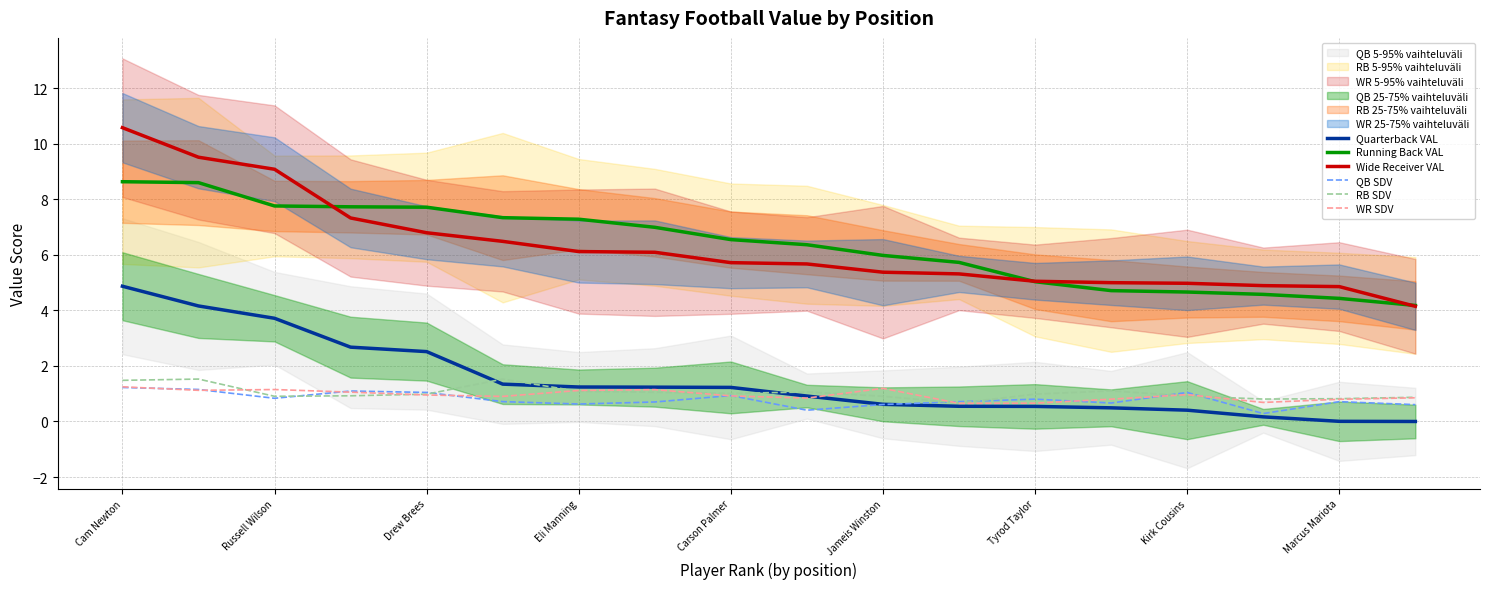

Reading left to right, what are all the values shown in this chart?

Quarterback VAL: 4.9	4.2	3.7	2.7	2.5	1.3	1.2	1.2	1.2	0.9	0.6	0.5	0.5	0.5	0.4	0.2	0.0	-0.0
Running Back VAL: 8.6	8.6	7.8	7.7	7.7	7.3	7.3	7.0	6.5	6.4	6.0	5.7	5.0	4.7	4.7	4.6	4.4	4.2
Wide Receiver VAL: 10.6	9.5	9.1	7.3	6.8	6.5	6.1	6.1	5.7	5.7	5.4	5.3	5.0	5.0	5.0	4.9	4.9	4.1
QB SDV: 1.2	1.2	0.8	1.1	1.0	0.7	0.6	0.7	0.9	0.4	0.6	0.7	0.8	0.7	1.0	0.3	0.7	0.6
RB SDV: 1.5	1.5	0.9	0.9	1.0	1.5	1.1	1.1	1.0	1.1	0.9	0.7	1.0	1.1	0.9	0.8	0.8	0.9
WR SDV: 1.2	1.1	1.1	1.1	1.0	0.9	1.1	1.1	0.9	0.8	1.2	0.7	0.7	0.8	1.0	0.7	0.8	0.9